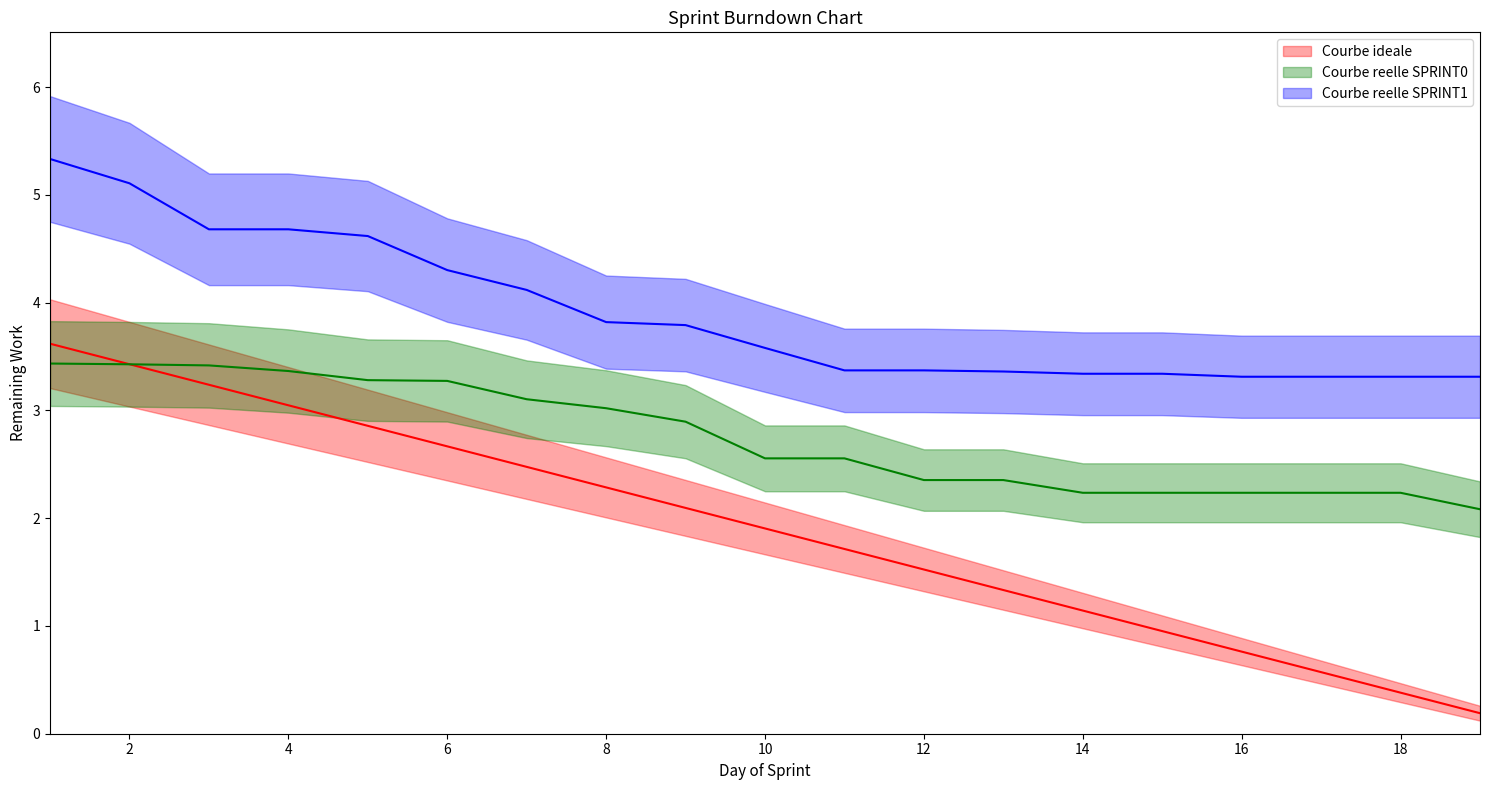

How many distinct data groups are displayed?

3